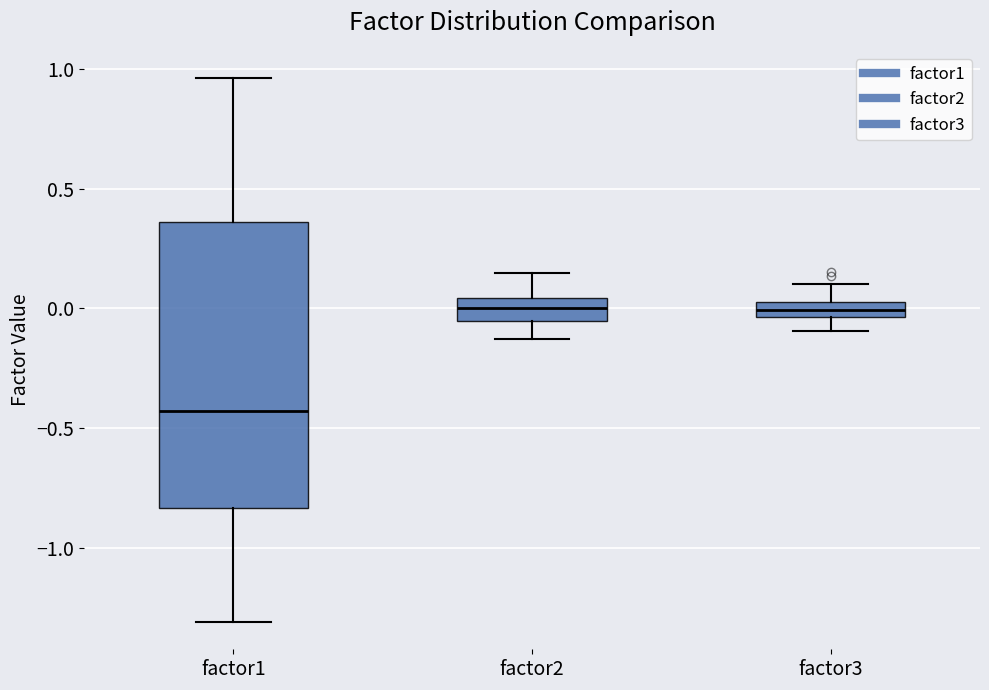

Which box is the tallest, from its lower edge to its upper edge?

factor1